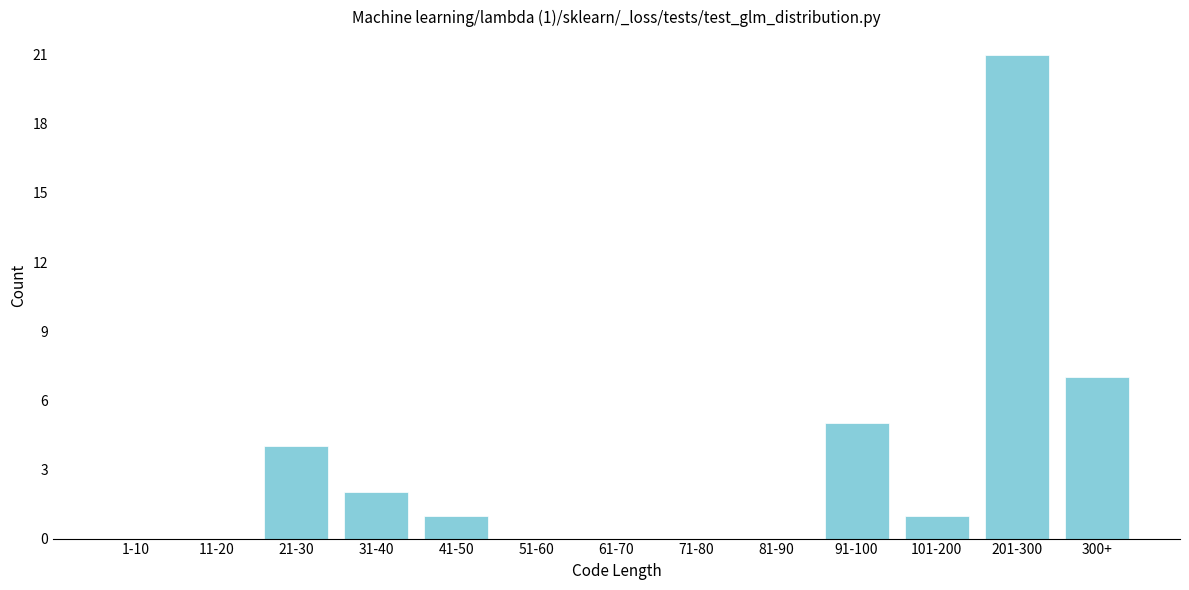

Reading left to right, list all the values displayed in this chart.

1-10=0	11-20=0	21-30=4	31-40=2	41-50=1	51-60=0	61-70=0	71-80=0	81-90=0	91-100=5	101-200=1	201-300=21	300+=7